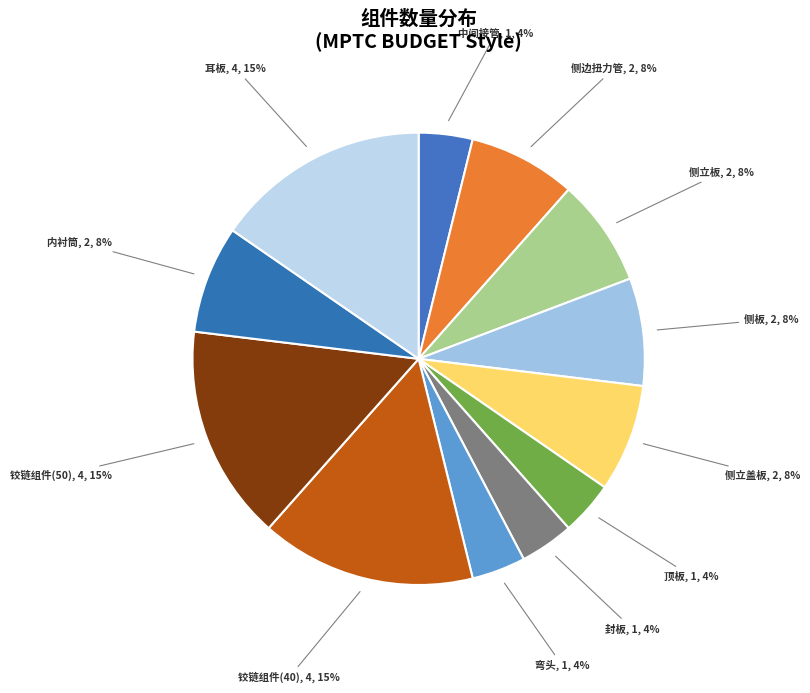

How many segments does this pie chart have?

12